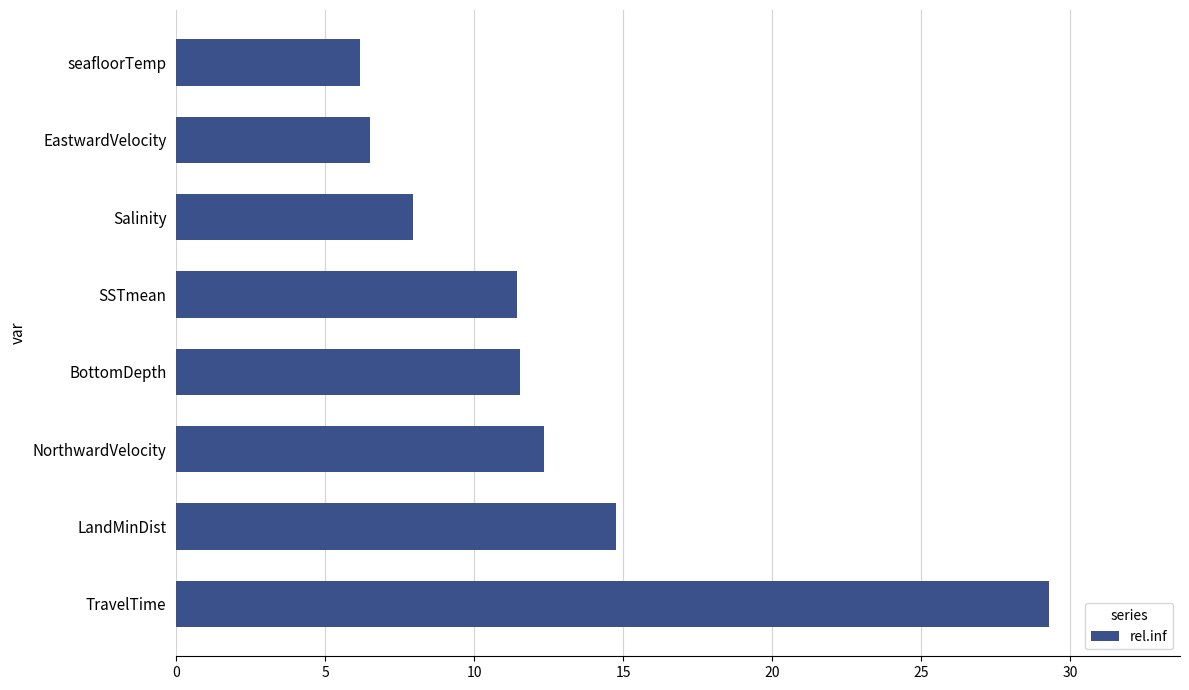

What is the change in value from NorthwardVelocity to EastwardVelocity?

-5.8